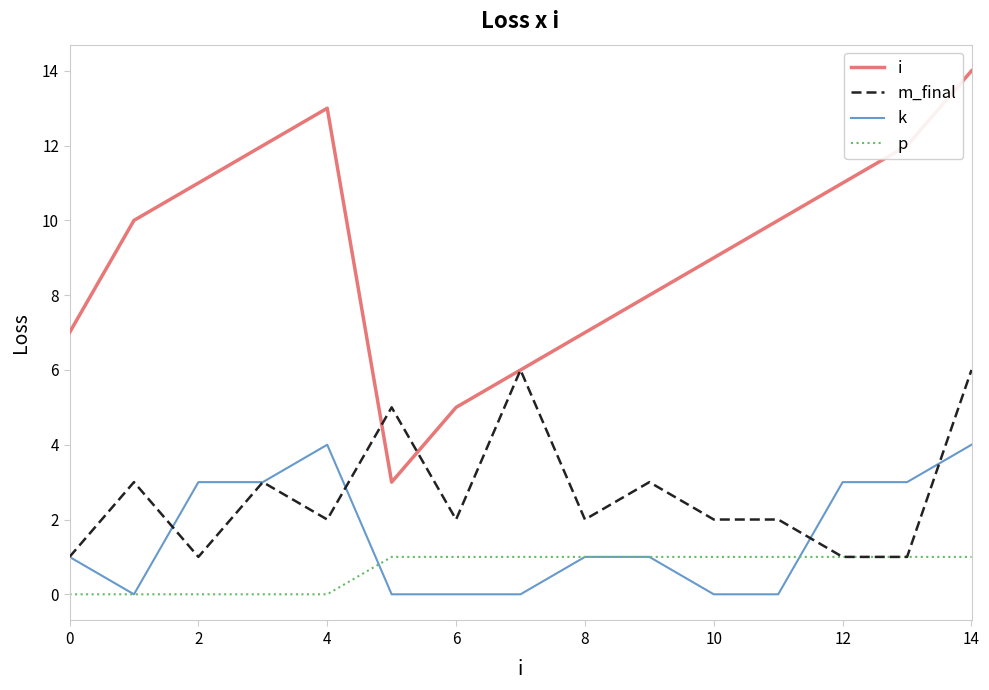

What is the greatest value displayed?

14